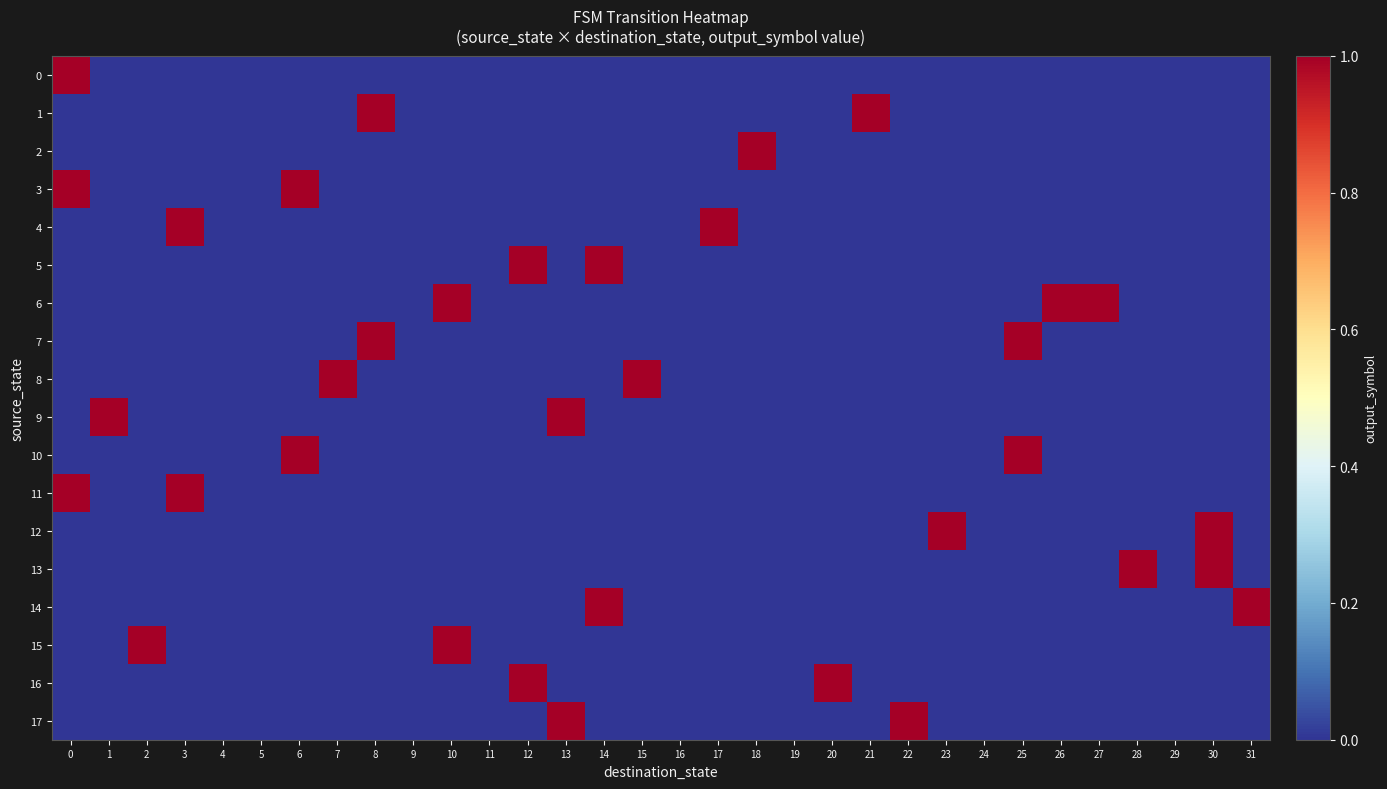

At 12, list the series in order from smallest to largest.

0, 1, 2, 3, 4, 6, 7, 8, 9, 10, 11, 12, 13, 14, 15, 17, 5, 16